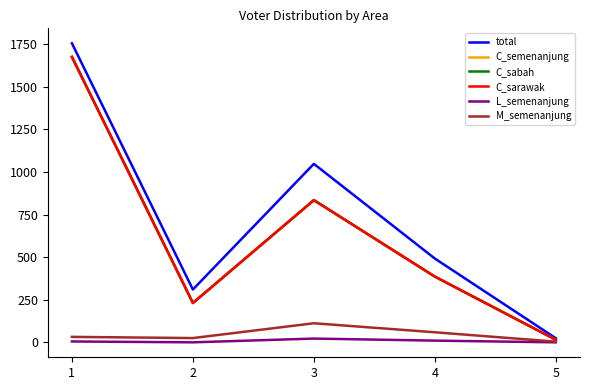

What is the difference between the highest and lowest values at 2?

310